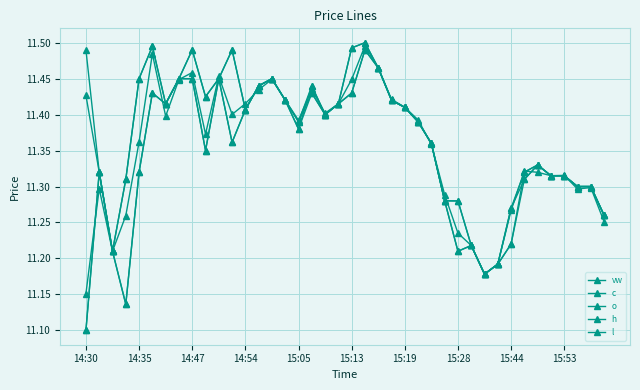

Reading right to left, what are all the values shown in this chart?

vw: 11.3	11.3	11.3	11.3	11.3	11.3	11.3	11.3	11.2	11.2	11.2	11.2	11.3	11.4	11.4	11.4	11.4	11.5	11.5	11.4	11.4	11.4	11.4	11.4	11.4	11.4	11.4	11.4	11.4	11.5	11.4	11.5	11.4	11.4	11.5	11.4	11.3	11.2	11.3	11.2
c: 11.3	11.3	11.3	11.3	11.3	11.3	11.3	11.3	11.2	11.2	11.2	11.2	11.3	11.4	11.4	11.4	11.4	11.5	11.5	11.5	11.4	11.4	11.4	11.4	11.4	11.4	11.4	11.4	11.5	11.4	11.4	11.5	11.4	11.4	11.5	11.4	11.3	11.2	11.3	11.4
o: 11.3	11.3	11.3	11.3	11.3	11.3	11.3	11.2	11.2	11.2	11.2	11.3	11.3	11.4	11.4	11.4	11.4	11.5	11.5	11.4	11.4	11.4	11.4	11.4	11.4	11.4	11.4	11.4	11.4	11.4	11.3	11.4	11.4	11.4	11.4	11.3	11.1	11.2	11.3	11.1
h: 11.3	11.3	11.3	11.3	11.3	11.3	11.3	11.3	11.2	11.2	11.2	11.3	11.3	11.4	11.4	11.4	11.4	11.5	11.5	11.5	11.4	11.4	11.4	11.4	11.4	11.4	11.4	11.4	11.5	11.4	11.4	11.5	11.4	11.4	11.5	11.4	11.3	11.2	11.3	11.5
l: 11.3	11.3	11.3	11.3	11.3	11.3	11.3	11.2	11.2	11.2	11.2	11.2	11.3	11.4	11.4	11.4	11.4	11.5	11.5	11.4	11.4	11.4	11.4	11.4	11.4	11.4	11.4	11.4	11.4	11.4	11.3	11.4	11.4	11.4	11.4	11.3	11.1	11.2	11.3	11.1